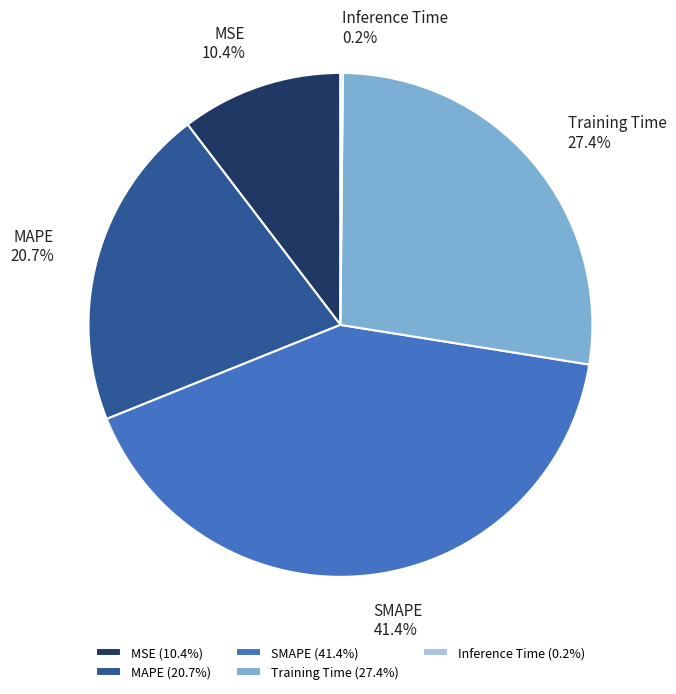

Is there any slice that represents more than half of the pie?

No